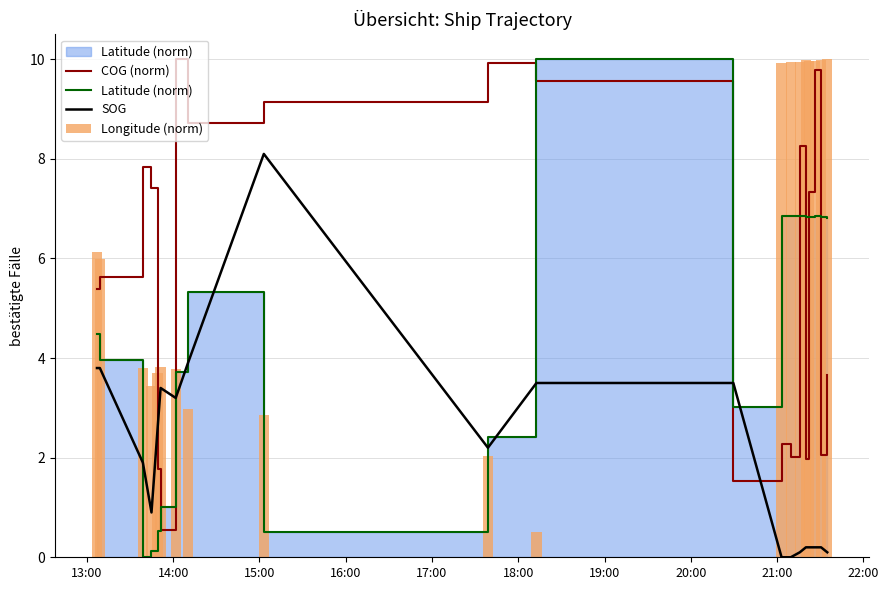

What is the maximum value for SOG?

8.1